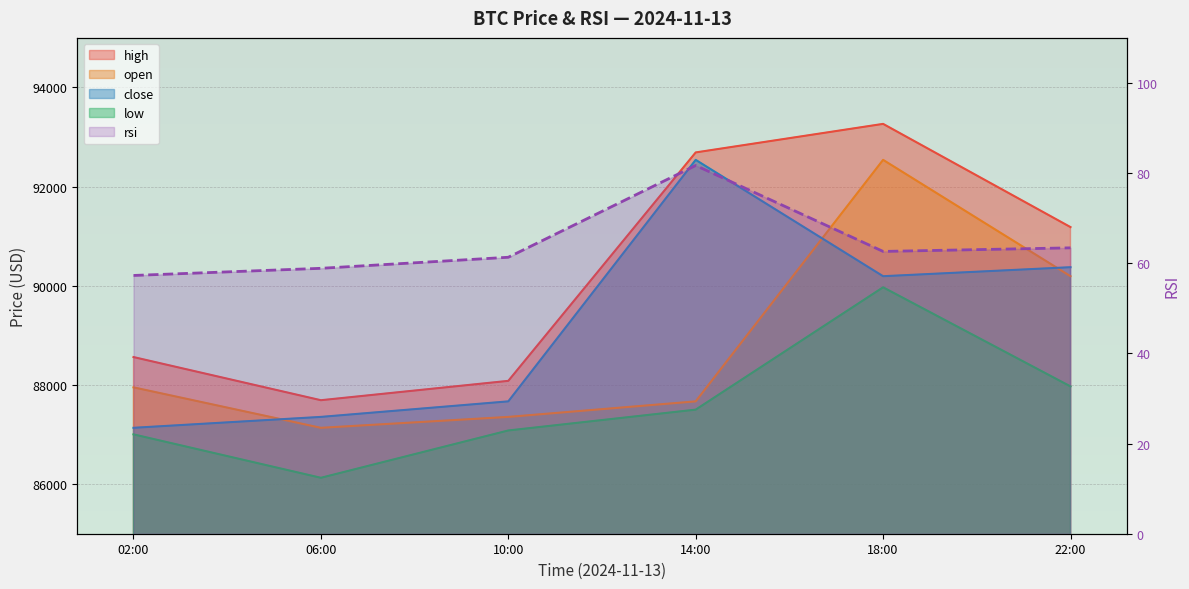

List the labels in order of value, smallest first.

02:00, 06:00, 10:00, 18:00, 22:00, 14:00